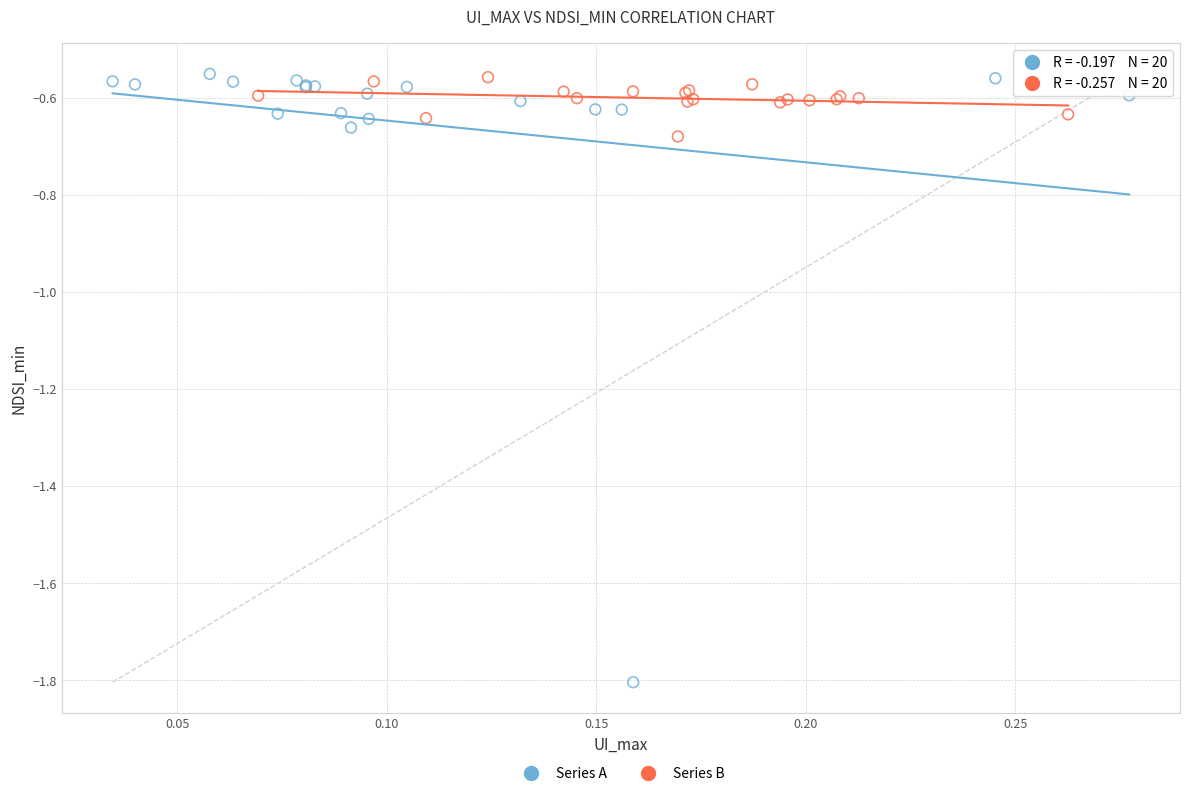

Which series contains the lowest Y value?

Series A